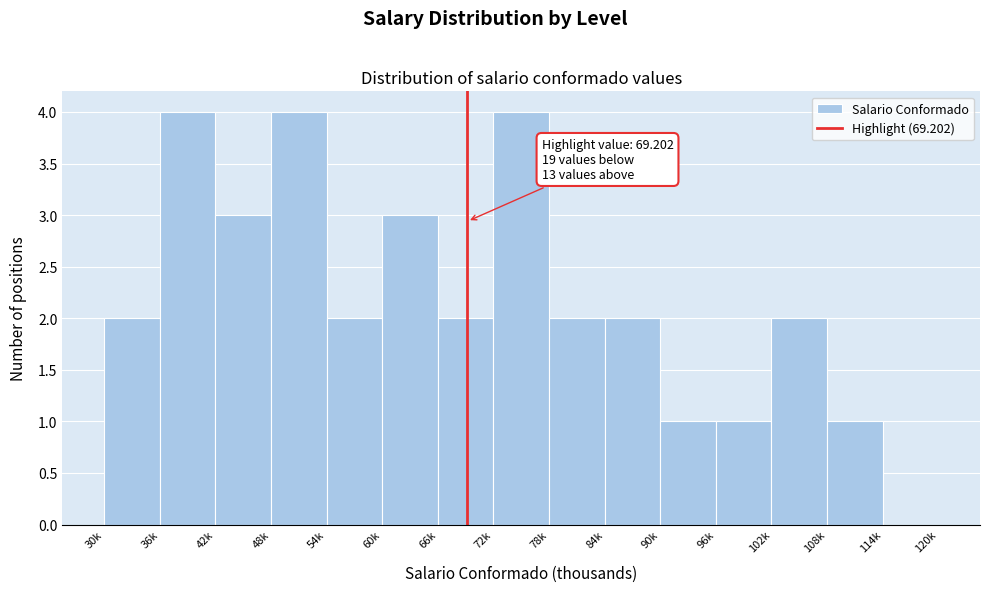

Reading left to right, transcribe all the data shown in this chart.

30k=2	36k=4	42k=3	48k=4	54k=2	60k=3	66k=2	72k=4	78k=2	84k=2	90k=1	96k=1	102k=2	108k=1	114k=0